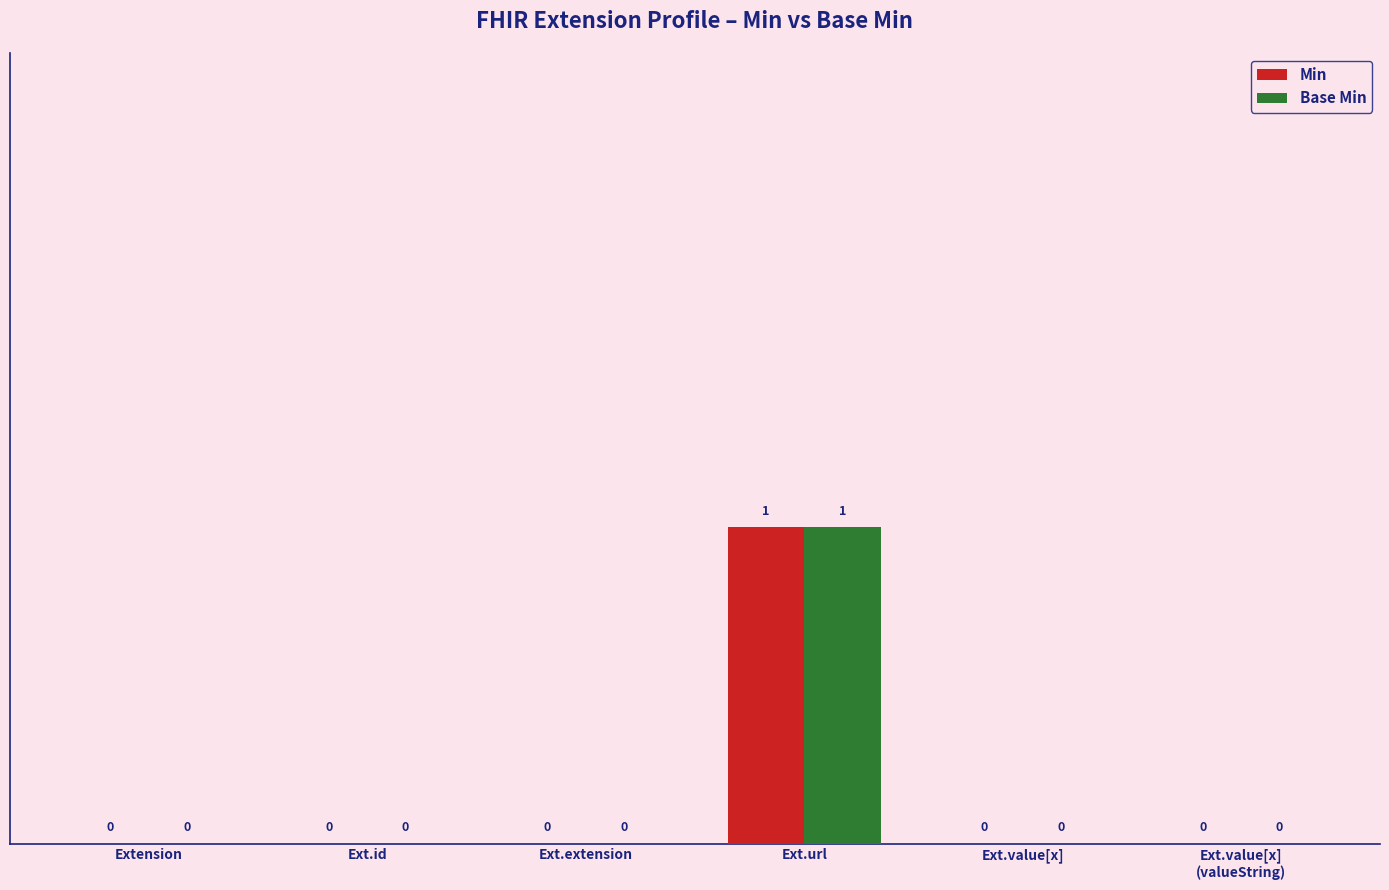

The Min series shows 0 at Ext.extension. True or false?

True